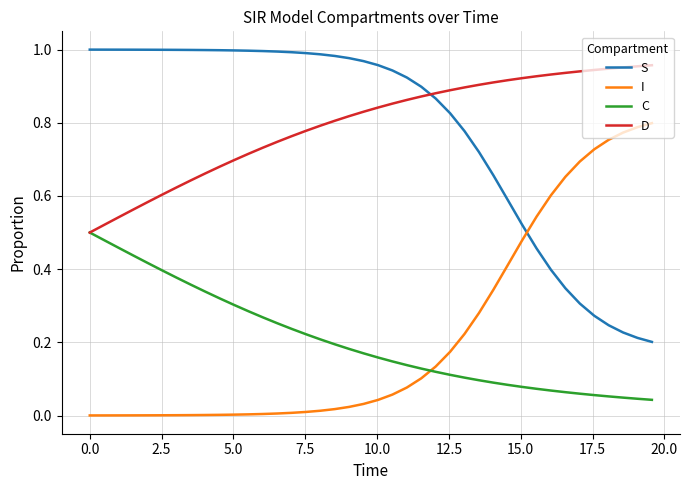

True or false: I and D intersect in this chart.

False